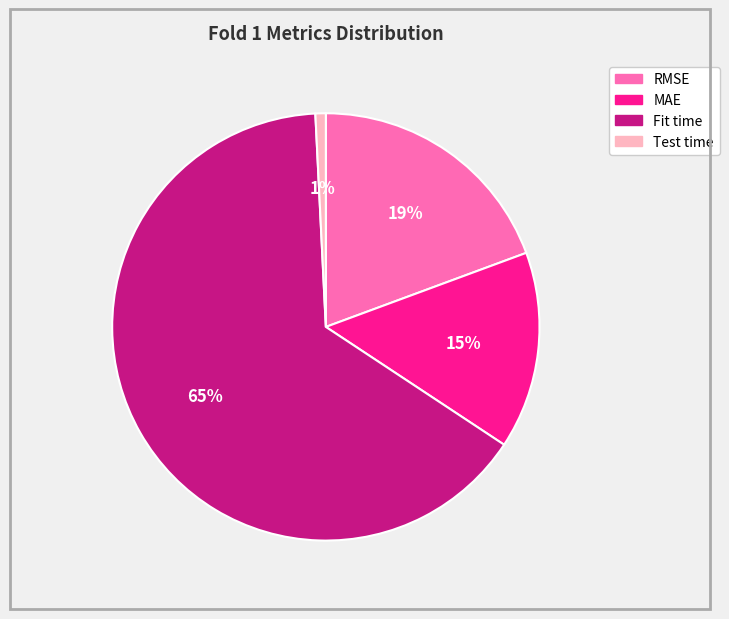

To the nearest percent, what percentage of the pie is Fit time?

65%